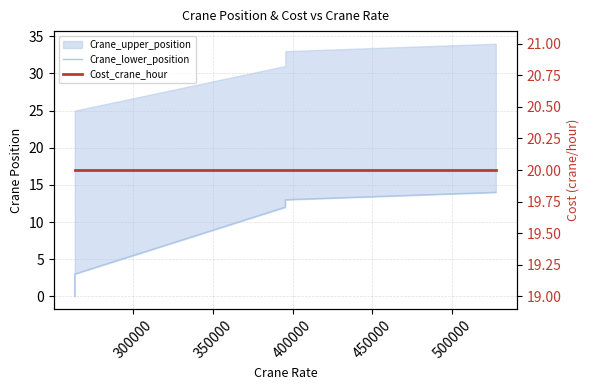

True or false: Crane_lower_position and Cost_crane_hour cross at least once.

False